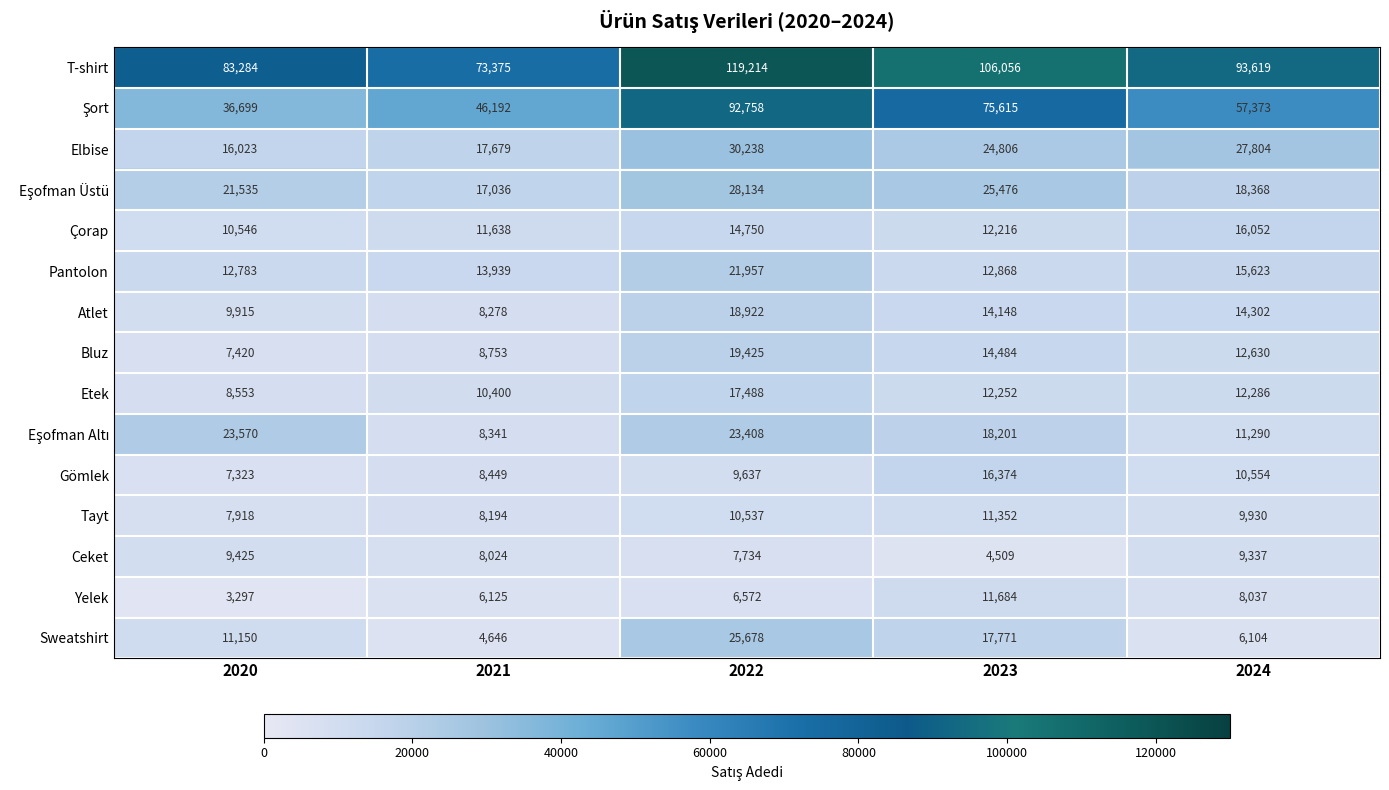

Which series has the largest total across all categories?

T-shirt